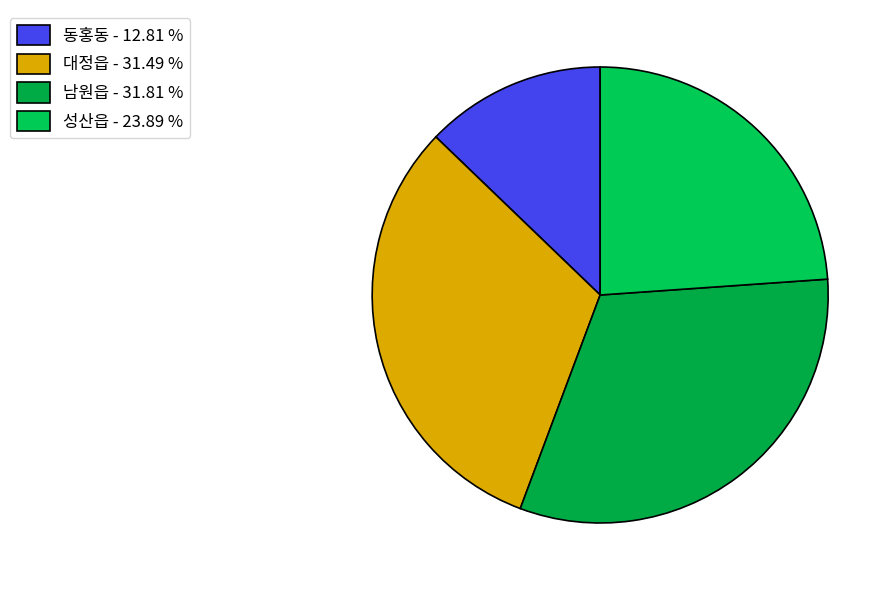

Combined, what portion of the pie is 대정읍 and 성산읍?

55.4%